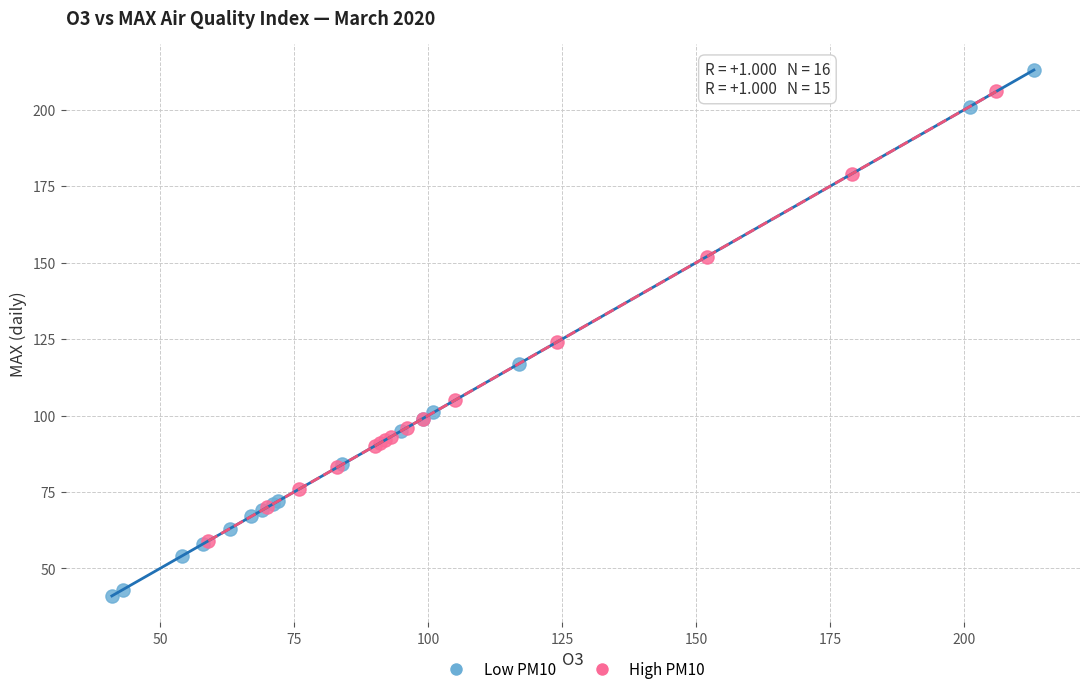

Which series contains the lowest Y value?

Low PM10